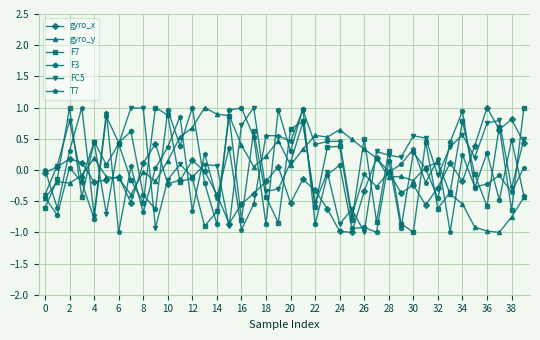

In T7, how many points are higher than both neighbors (excluding endpoints)?

14